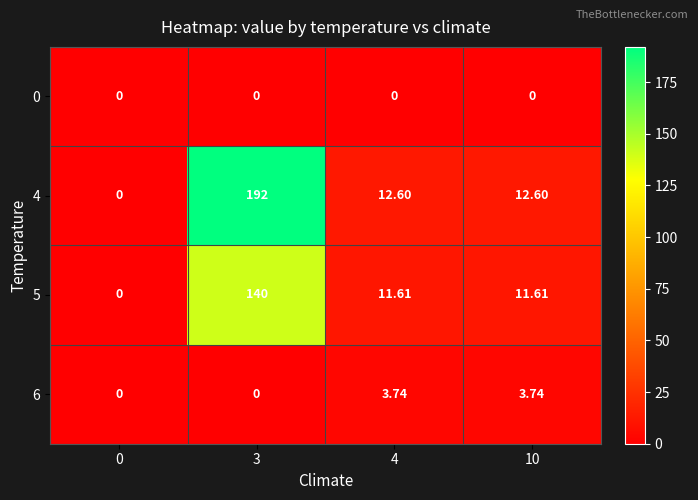

Is the value of 0 at 4 greater than the value of 5 at 10?

No